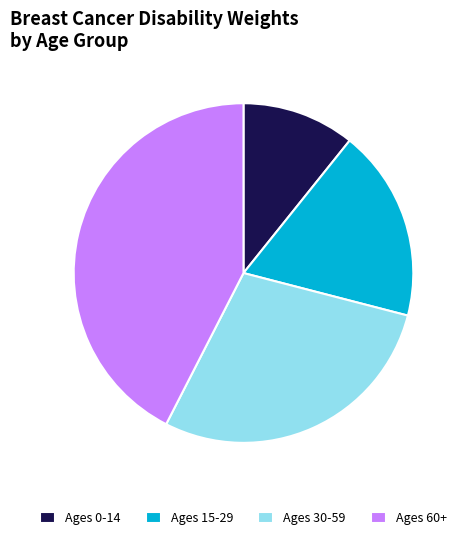

Does any single category account for the majority?

No